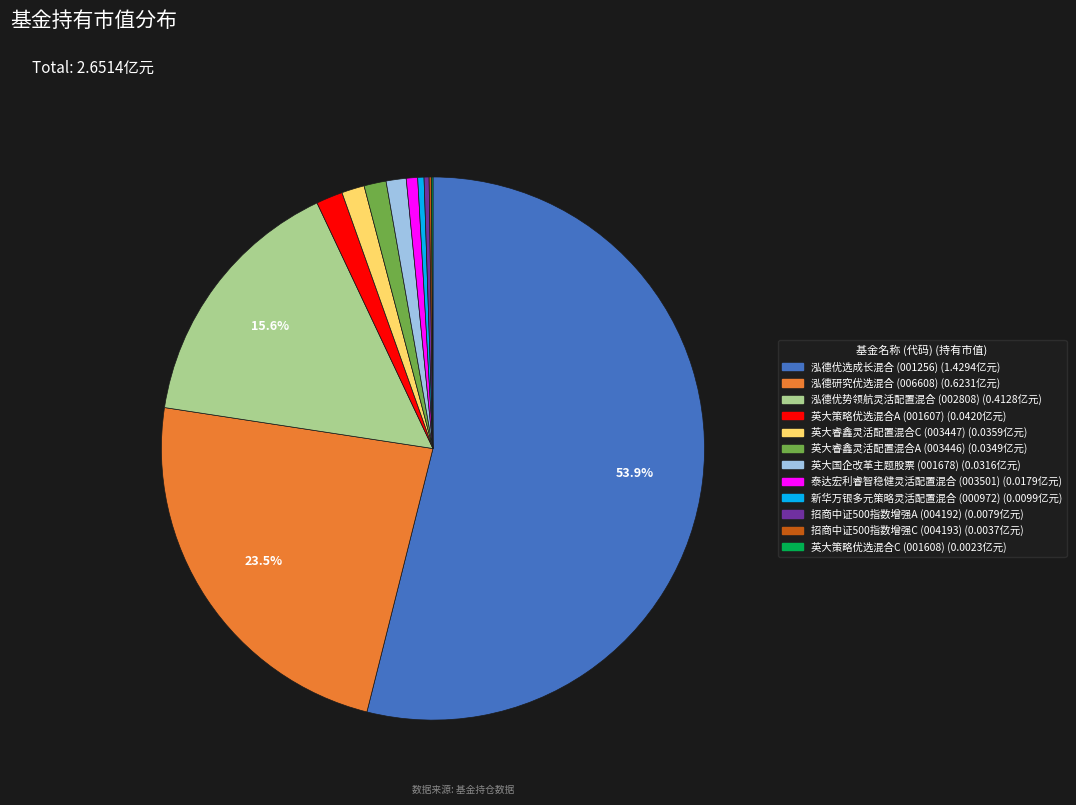

Which has a higher value, 招商中证500指数增强A or 泓德研究优选混合?

泓德研究优选混合